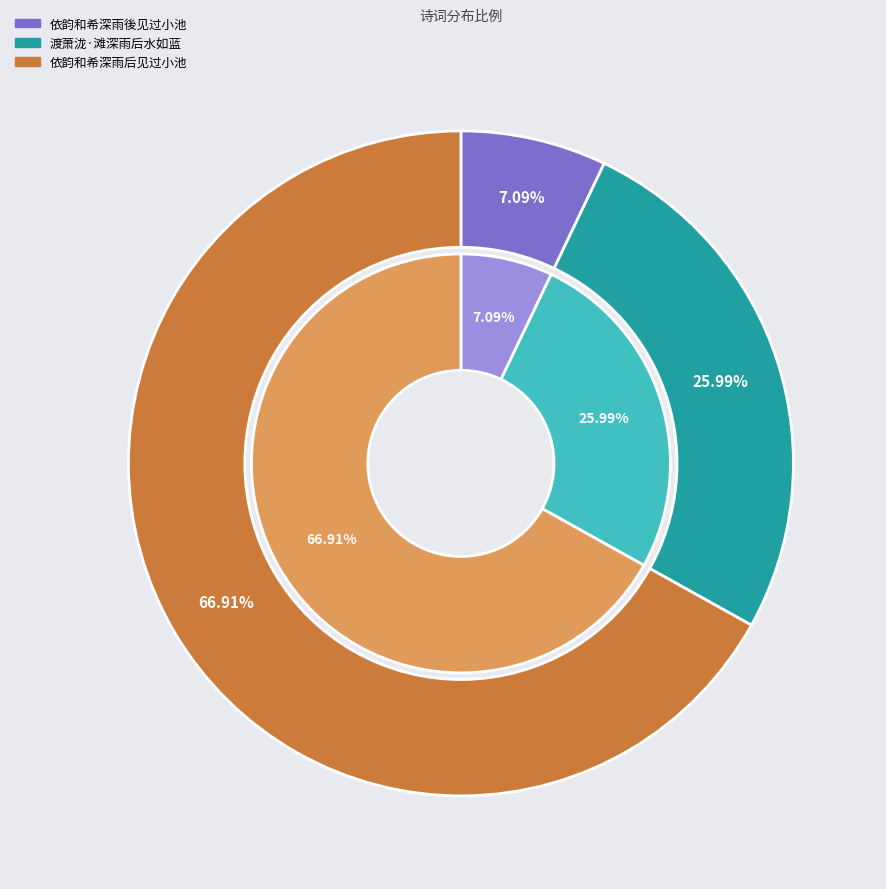

Which slice is the largest?

依韵和希深雨后见过小池